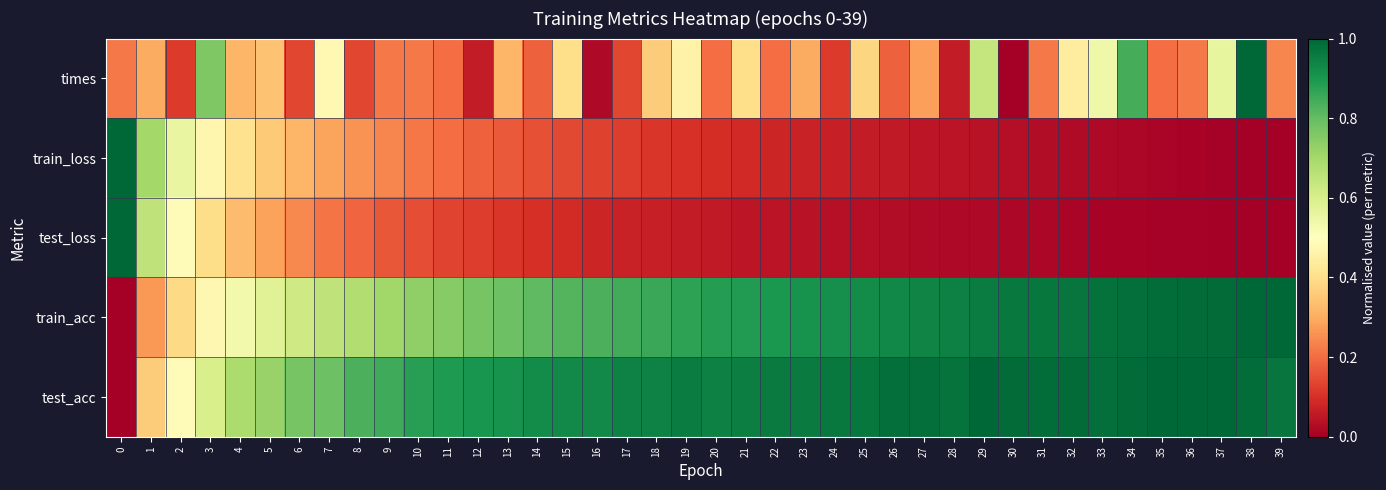

Which series has the largest total across all categories?

test_acc